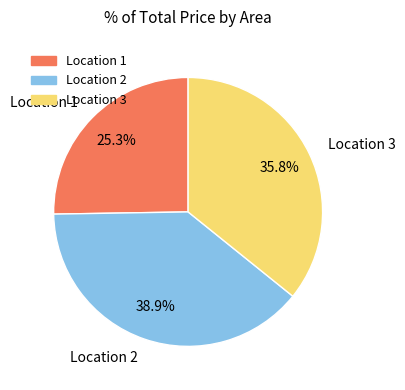

Is there any slice that represents more than half of the pie?

No